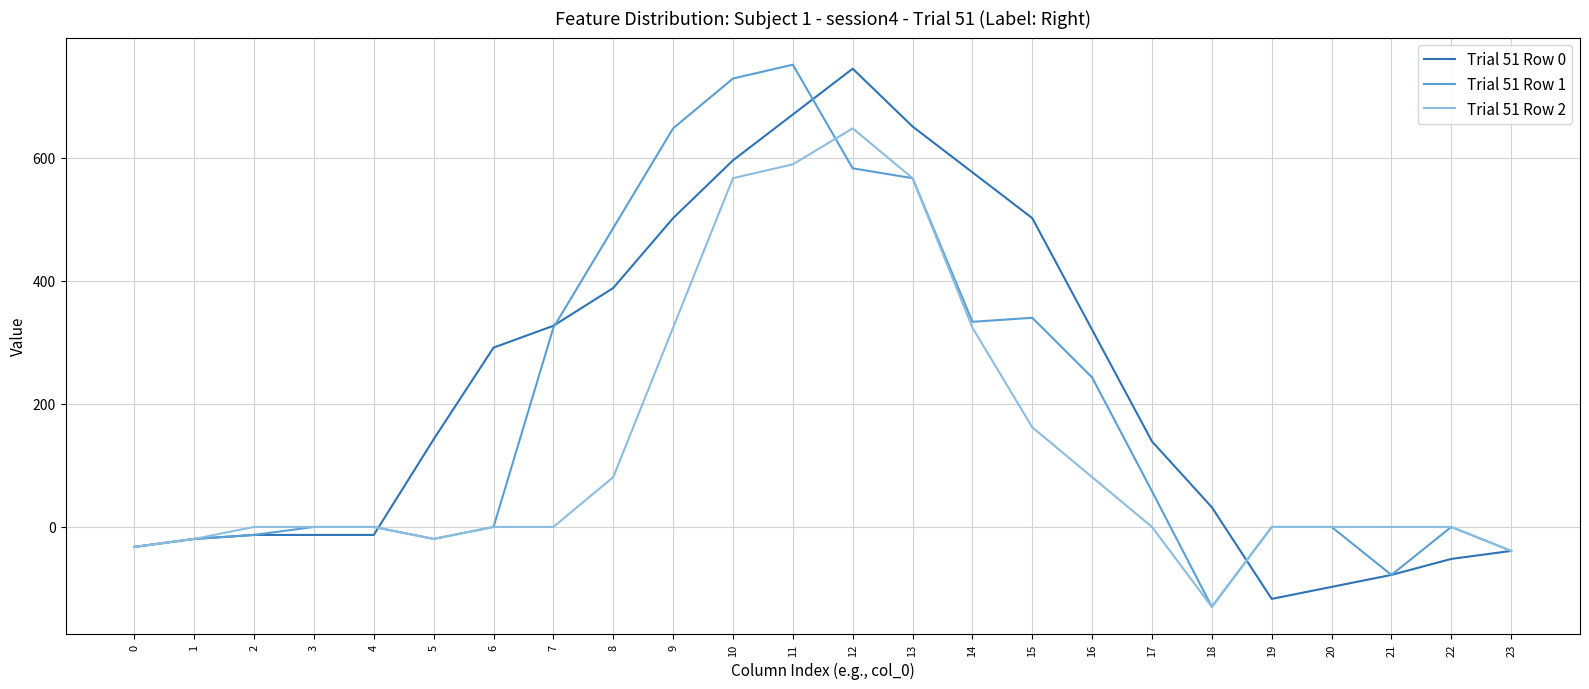

How many values in Trial 51 Row 0 are above zero?

14